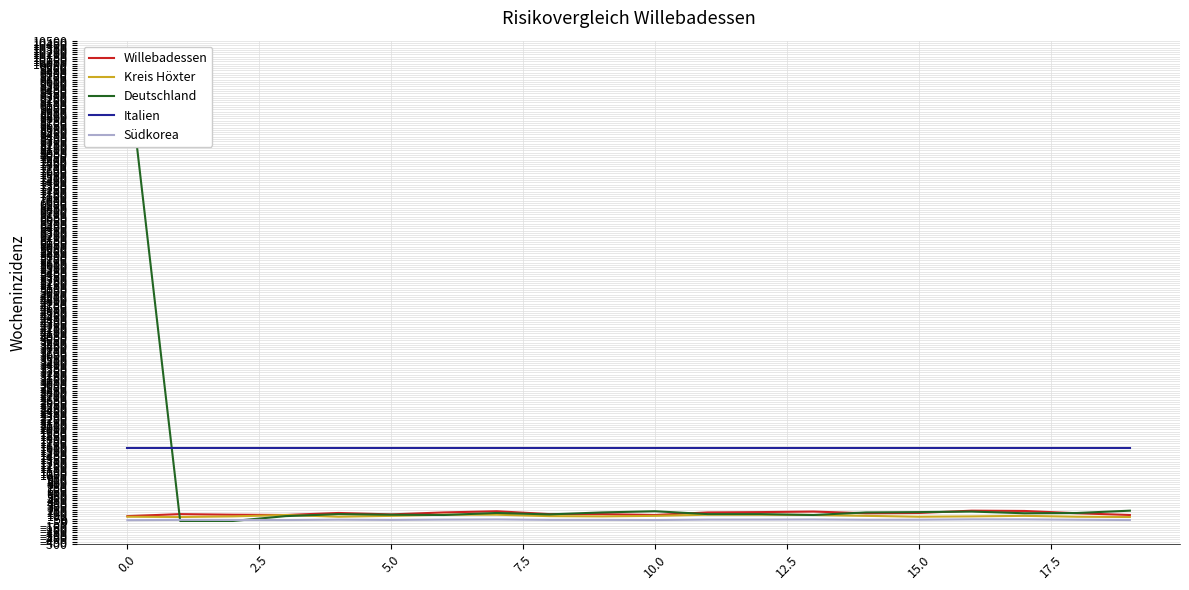

The value of Italien at 0.0 is 939. True or false?

False